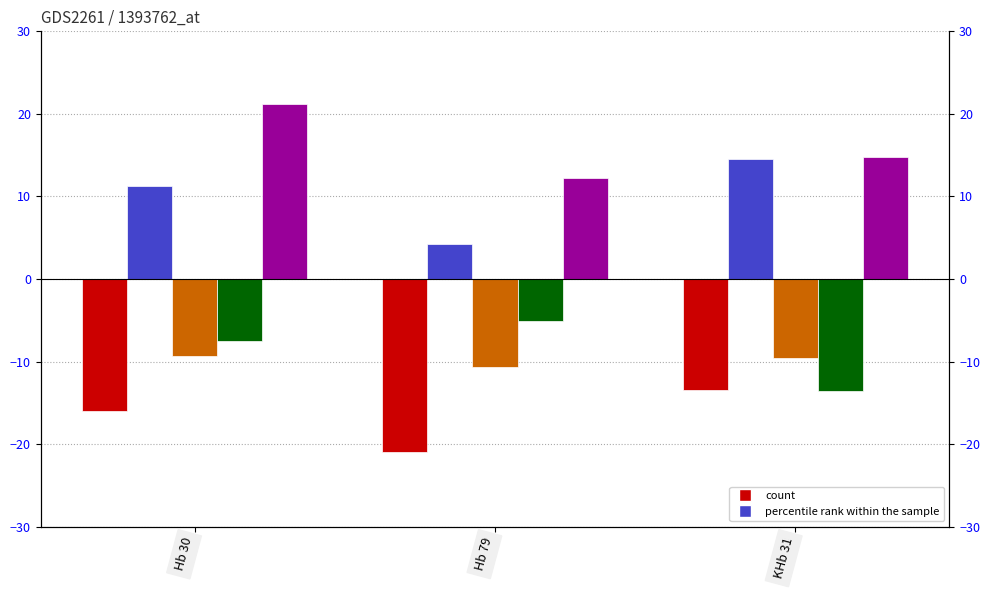

How many bars are there in each group?

5